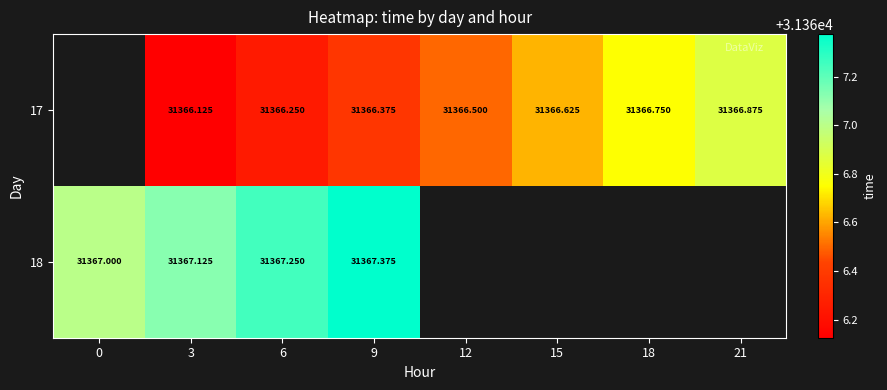

What is the maximum value shown in the chart?

31367.4